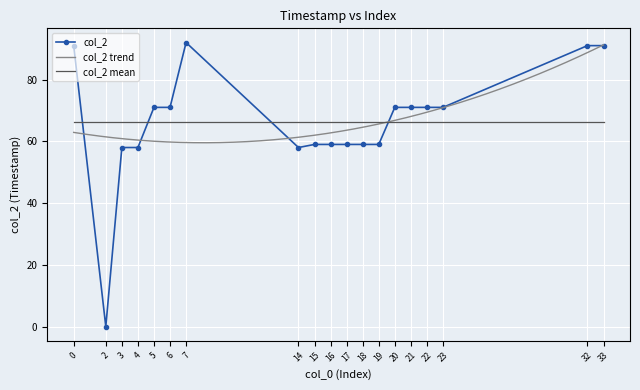

How many values are below 71?

9